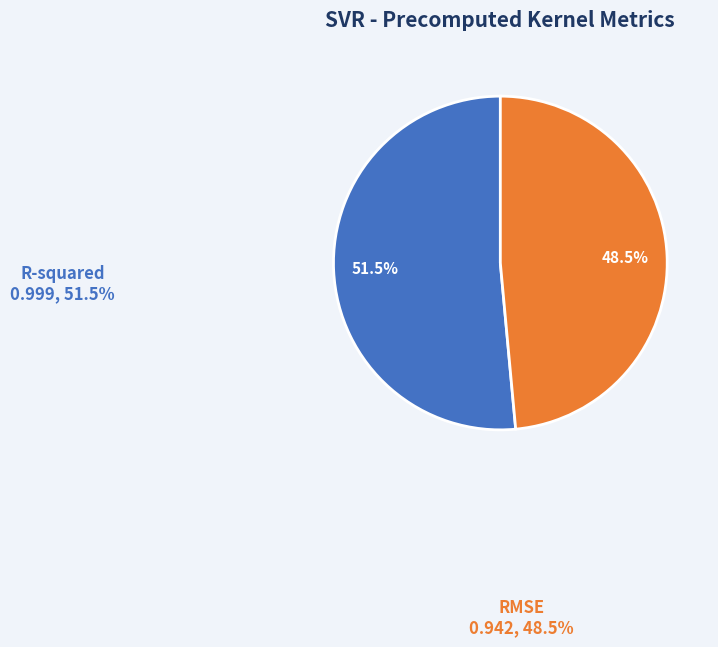

How many segments does this pie chart have?

2